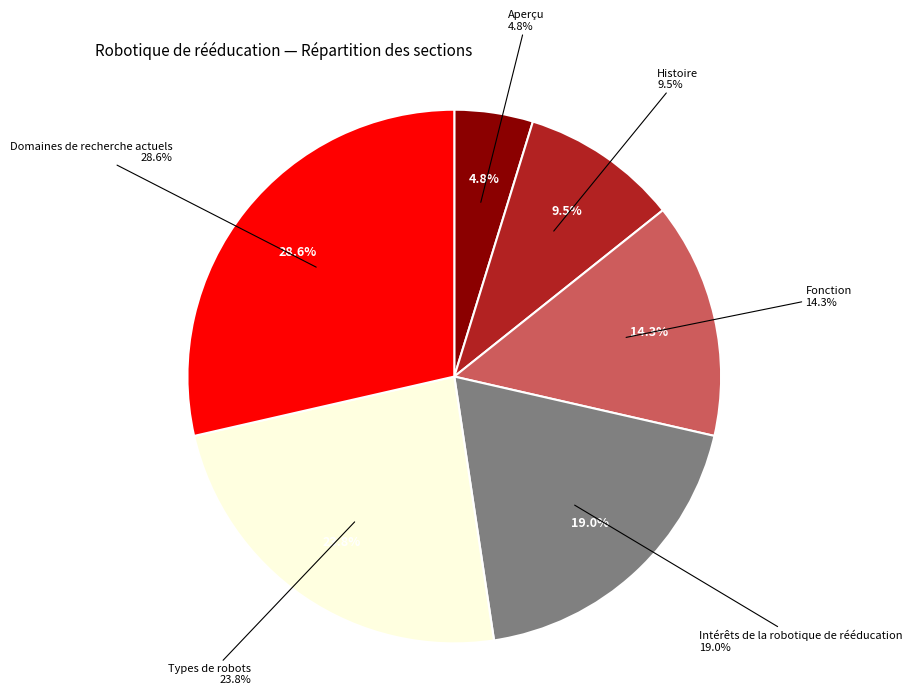

Count the number of slices in the pie.

6